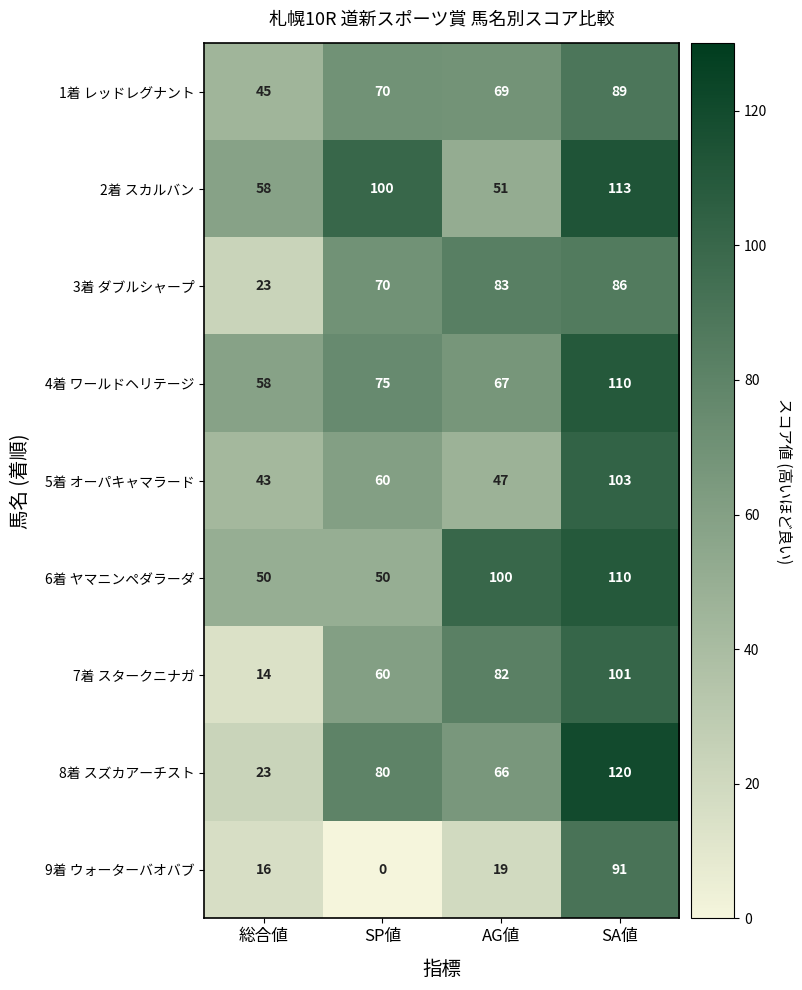

True or false: 9着 ウォーターバオバブ has a value of 4 at 総合値.

False